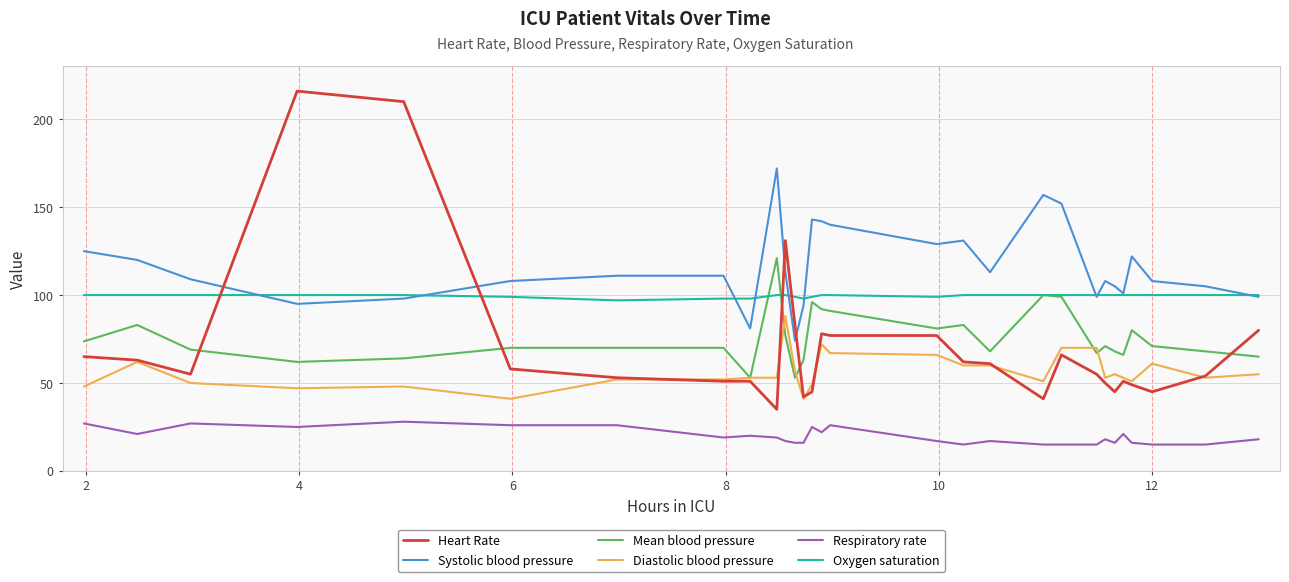

True or false: Heart Rate and Diastolic blood pressure intersect in this chart.

True